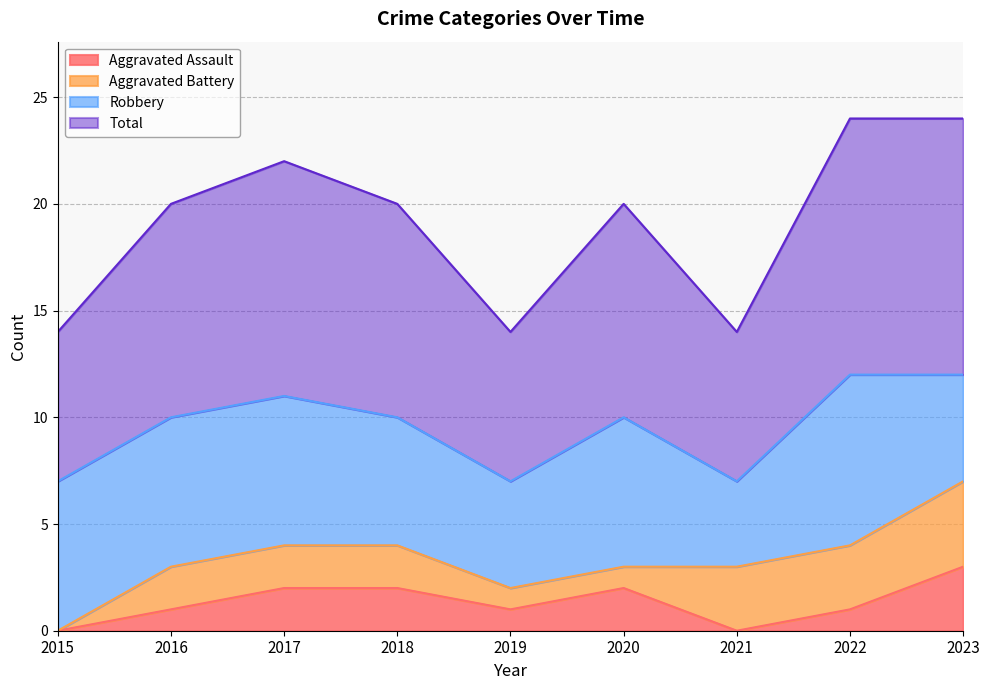

Does the chart have visible grid lines?

Yes